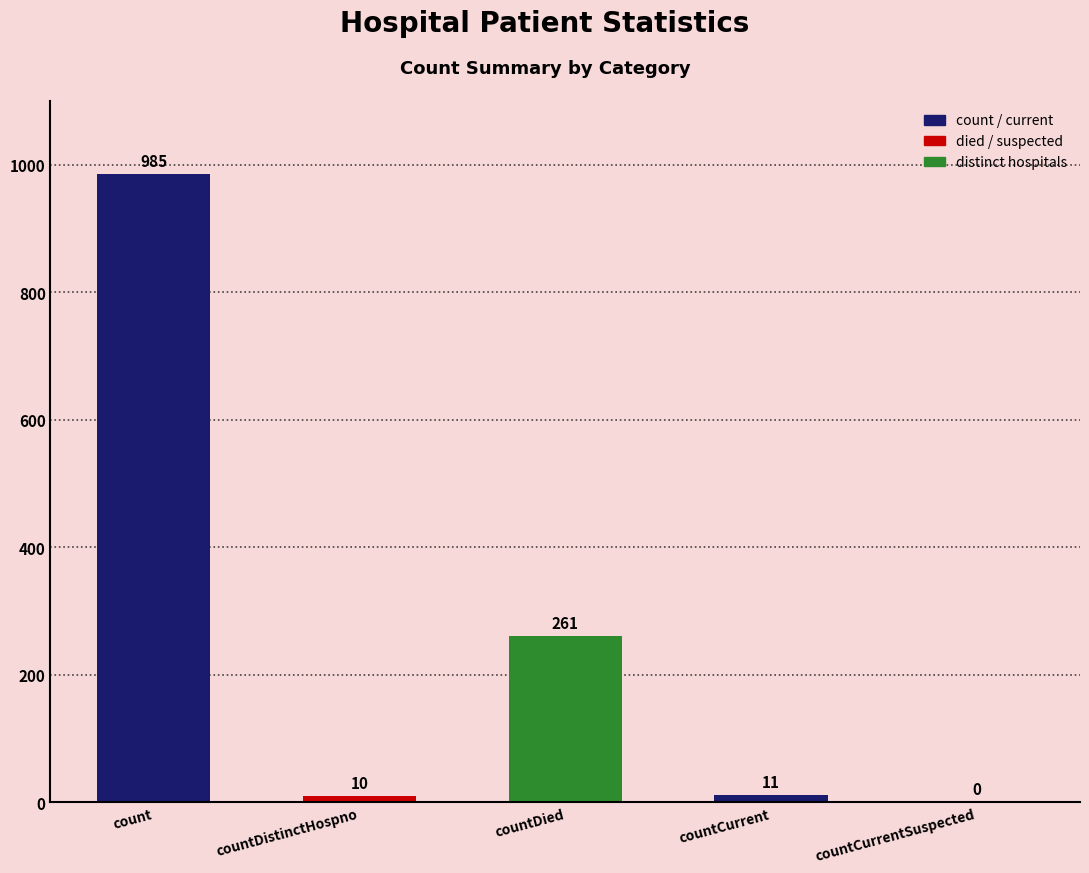

Reading left to right, extract all data points from this chart.

count=985	countDistinctHospno=10	countDied=261	countCurrent=11	countCurrentSuspected=0